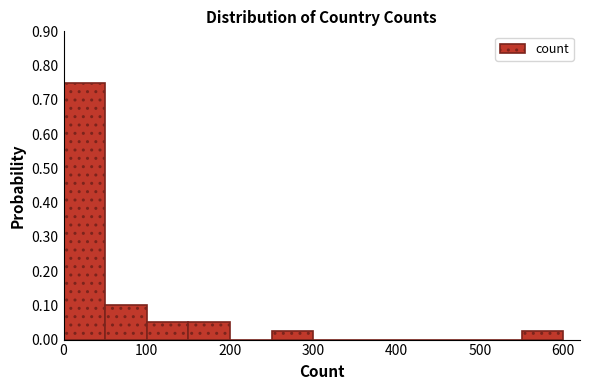

How tall is the bar that spans 50 to 100 on the x-axis? The values are not printed on the chart, so give them approximately, as read against the axis.

0.10